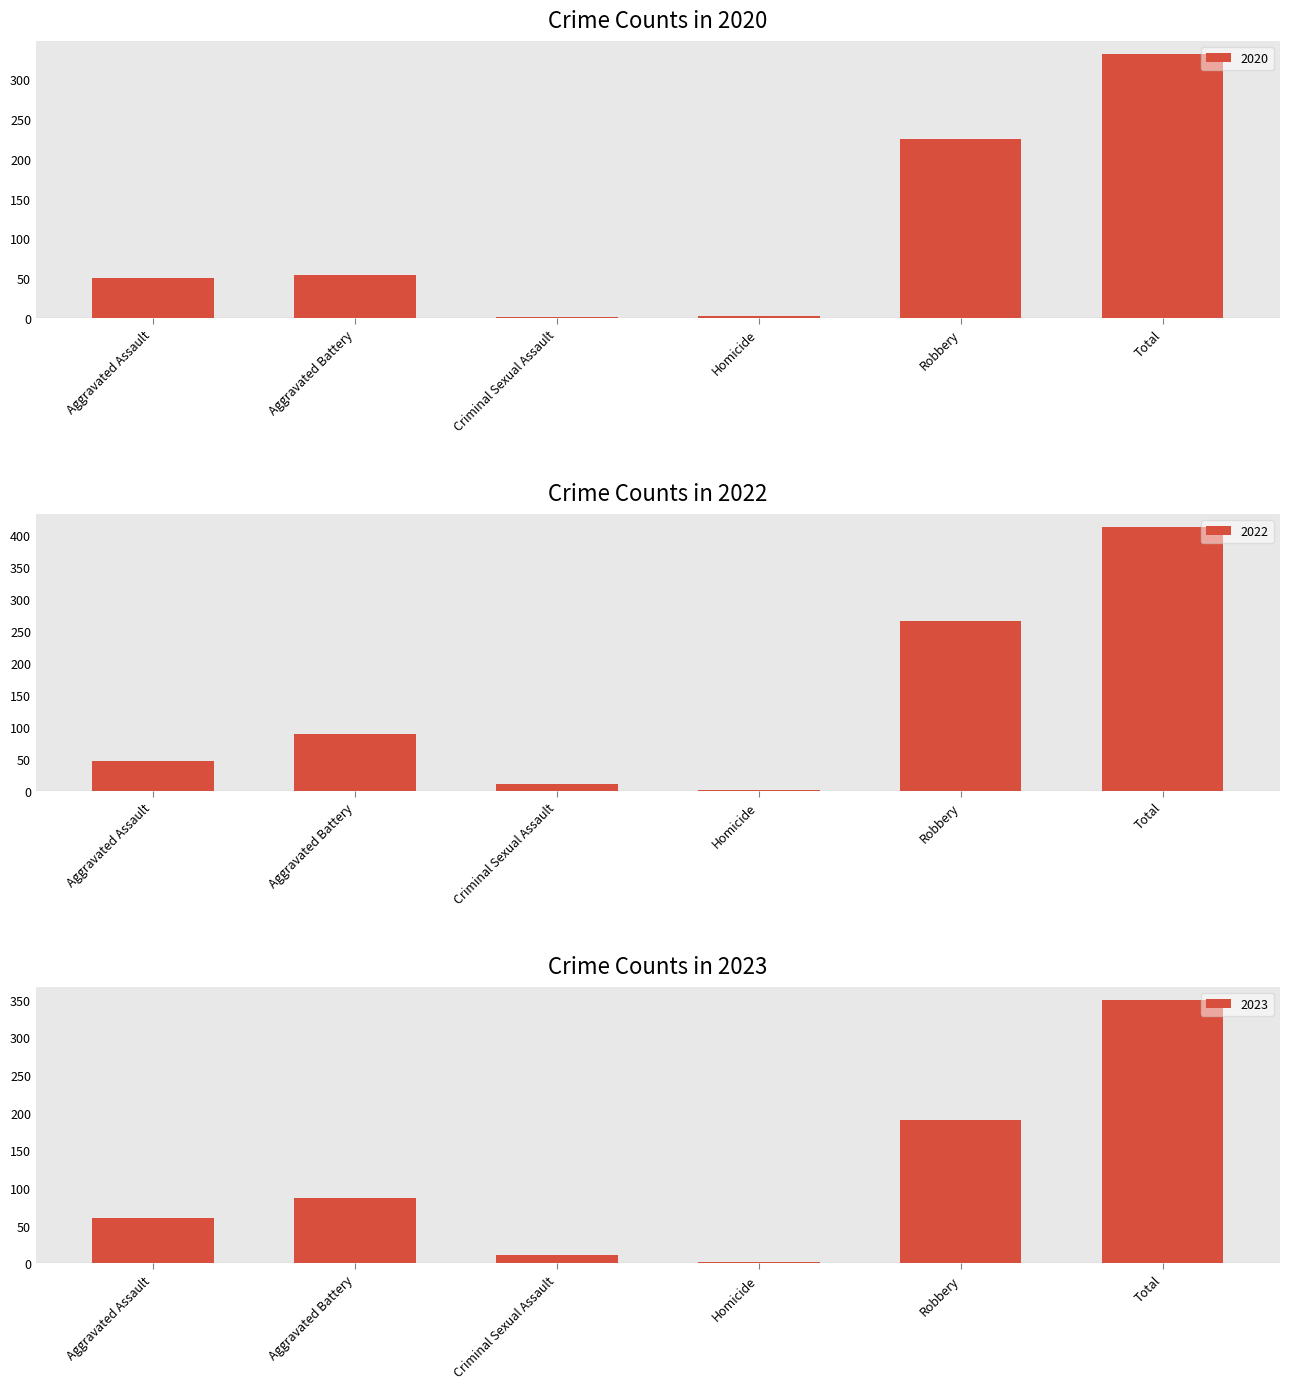

Reading left to right, what are all the values shown in this chart?

2020: Aggravated Assault=50	Aggravated Battery=54	Criminal Sexual Assault=1	Homicide=2	Robbery=225	Total=332
2022: Aggravated Assault=46	Aggravated Battery=89	Criminal Sexual Assault=11	Homicide=1	Robbery=265	Total=412
2023: Aggravated Assault=60	Aggravated Battery=87	Criminal Sexual Assault=11	Homicide=2	Robbery=190	Total=350